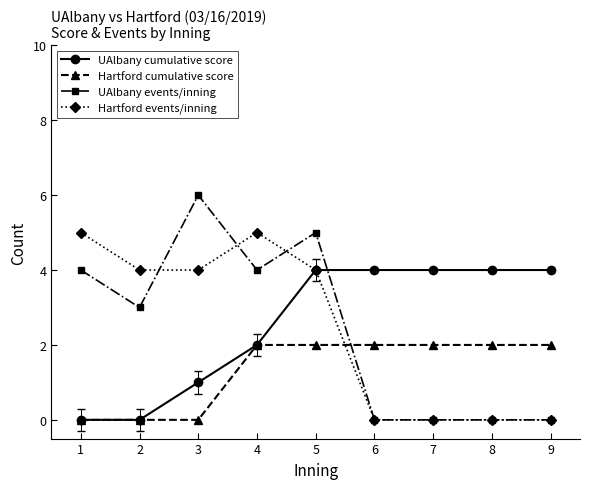

Reading left to right, list all the values displayed in this chart.

UAlbany cumulative score: 0	0	1	2	4	4	4	4	4
Hartford cumulative score: 0	0	0	2	2	2	2	2	2
UAlbany events/inning: 4	3	6	4	5	0	0	0	0
Hartford events/inning: 5	4	4	5	4	0	0	0	0